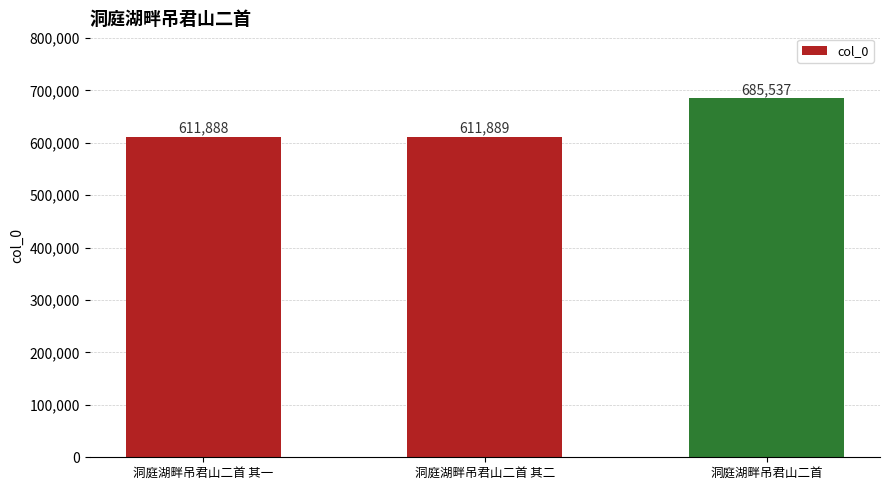

What is the average value?

636438